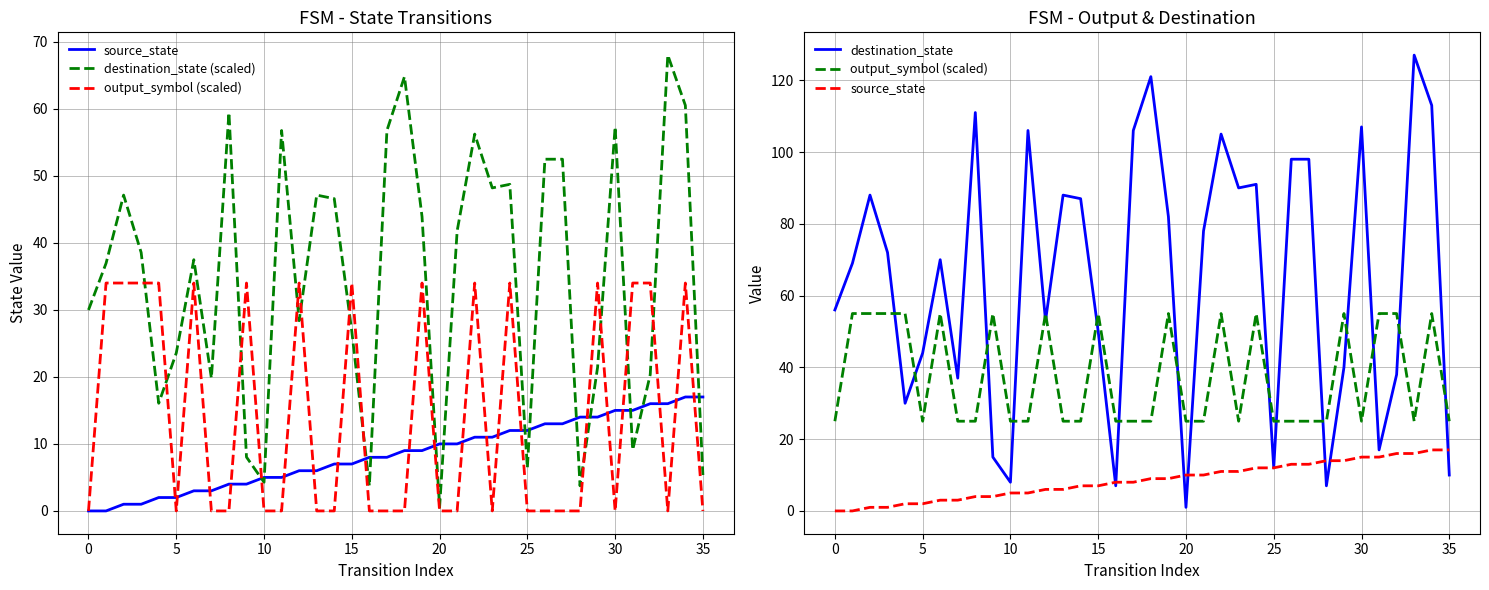

What is the label of the 5th point from the right?

31